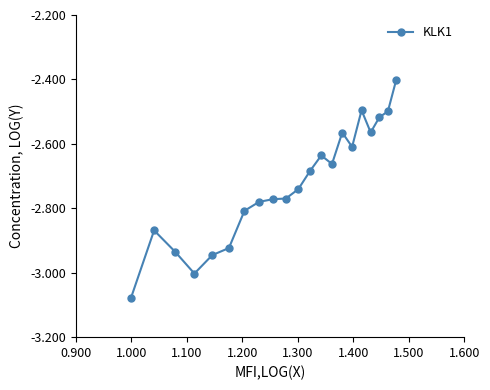

True or false: the data has more than 2 interior local peaks.

True